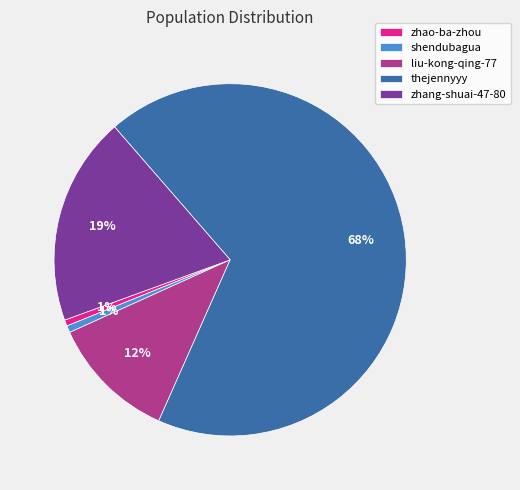

How many slices are in this pie chart?

5